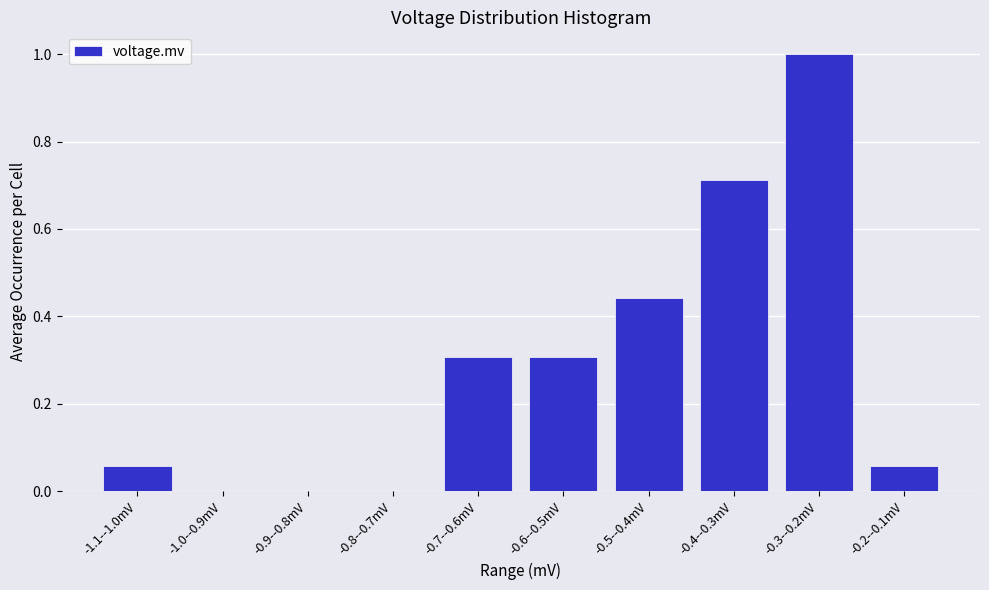

Approximately how many times larger is the value at -0.7--0.6mV compared to -0.3--0.2mV?

0.3